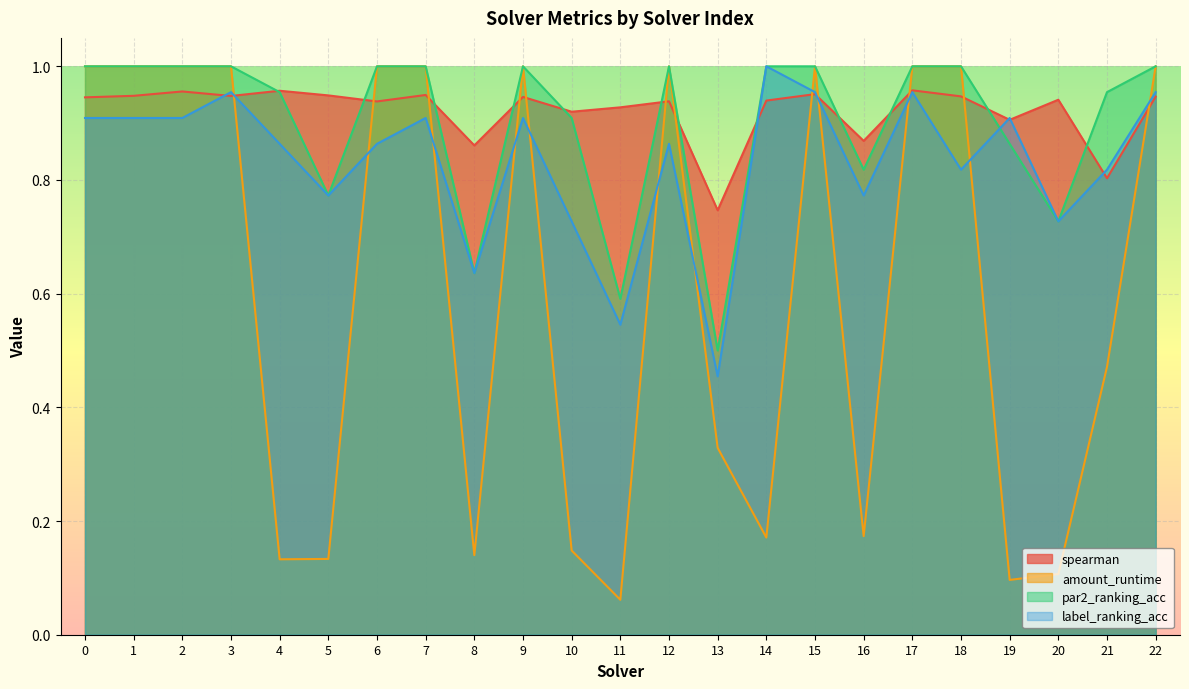

What is the value of the spearman point at the 13th from the left?

0.9